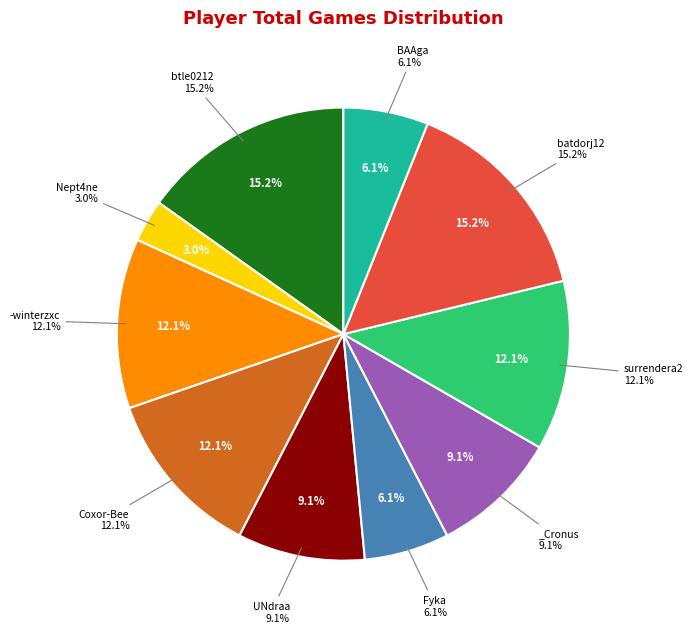

Rank the categories by value from lowest to highest.

Nept4ne, Fyka, BAAga, UNdraa, _Cronus, -winterzxc, Coxor-Bee, surrendera2, btle0212, batdorj12